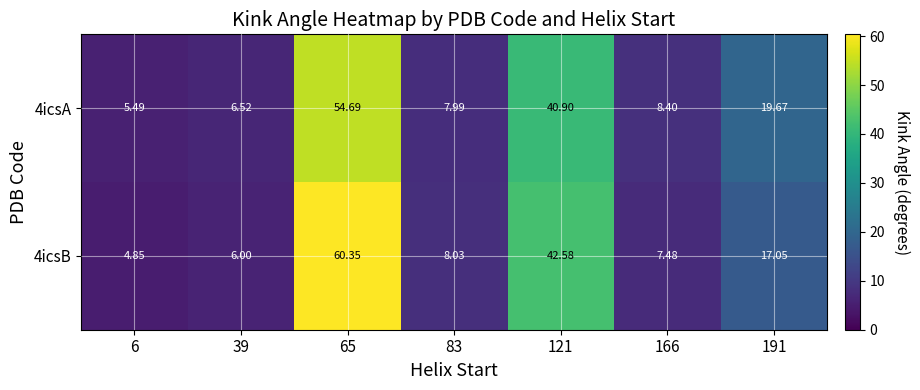

Is the value of 4icsA at 65 greater than the value of 4icsB at 39?

Yes